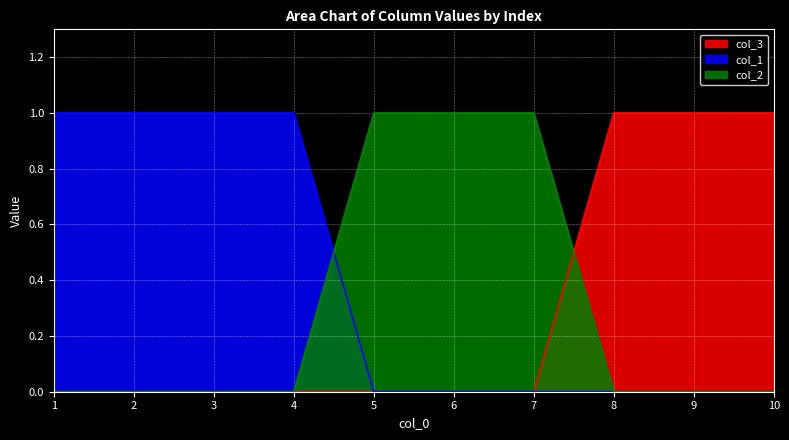

Count the col_1 values in the range 0 to 1.

10